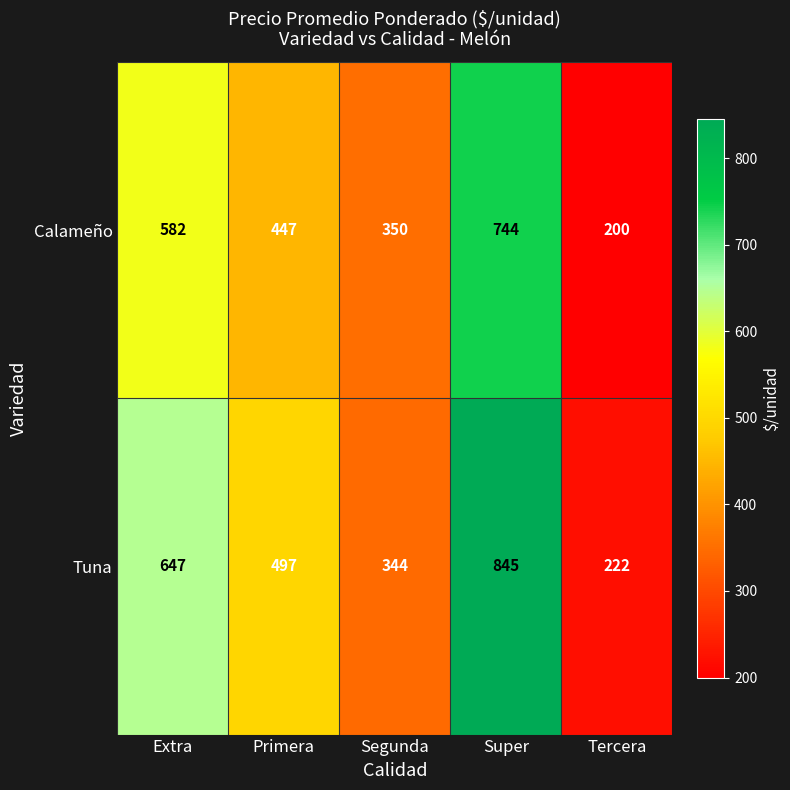

How many series are shown in this chart?

2